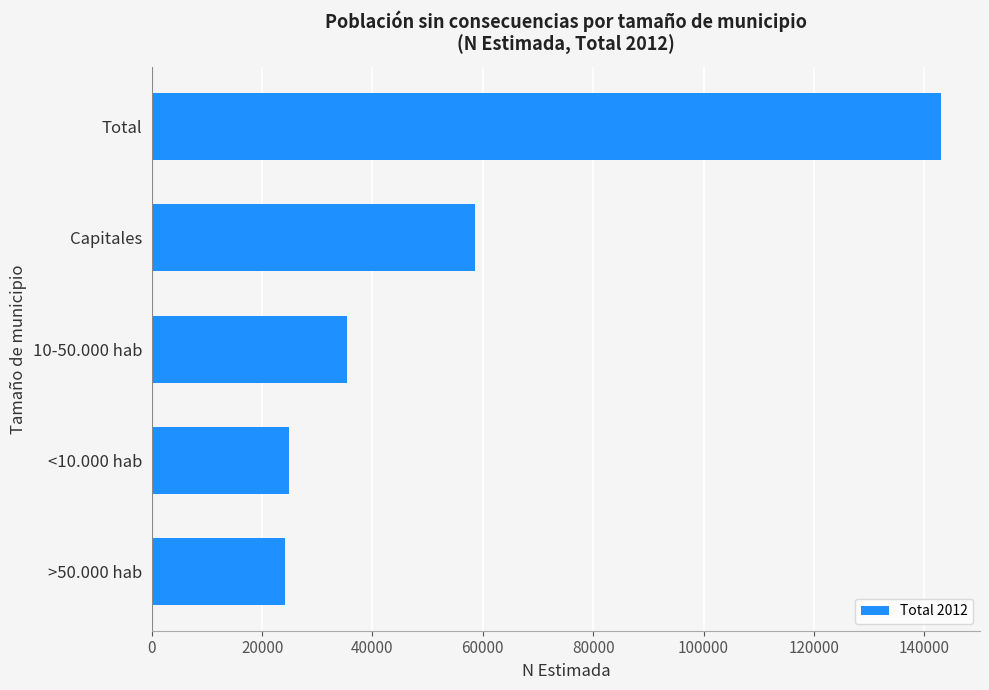

Which label corresponds to the largest value in the chart?

Total